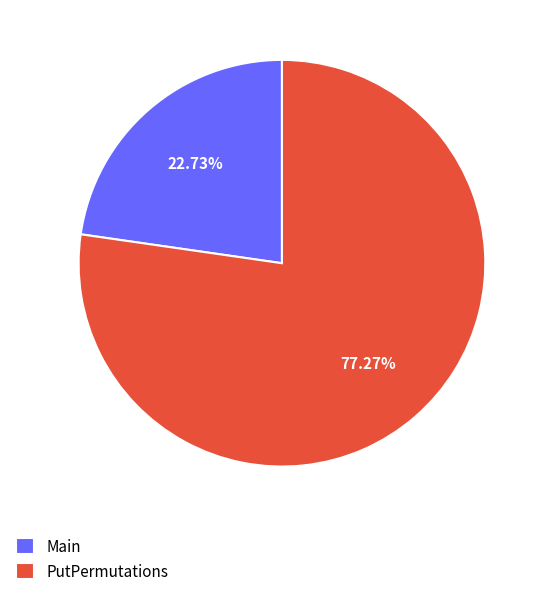

Which category has the biggest portion of the pie?

PutPermutations